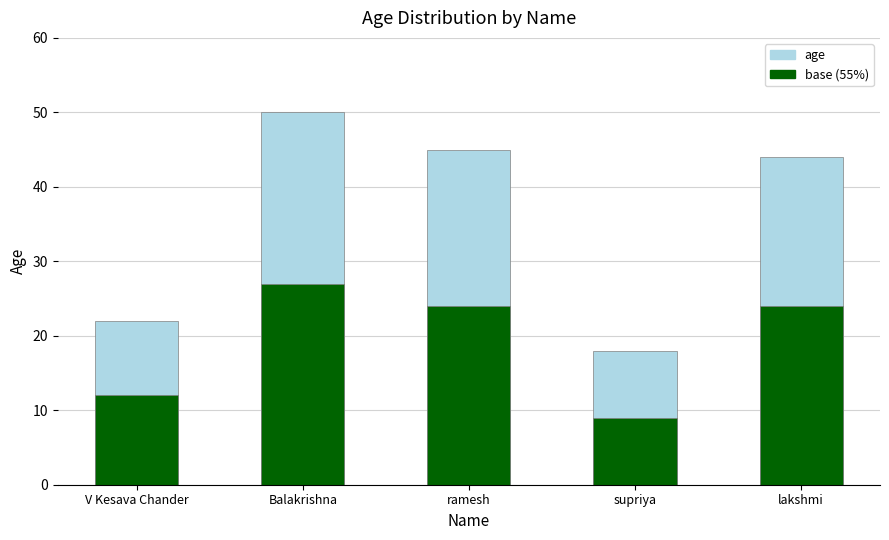

How many categories are shown in the chart?

5